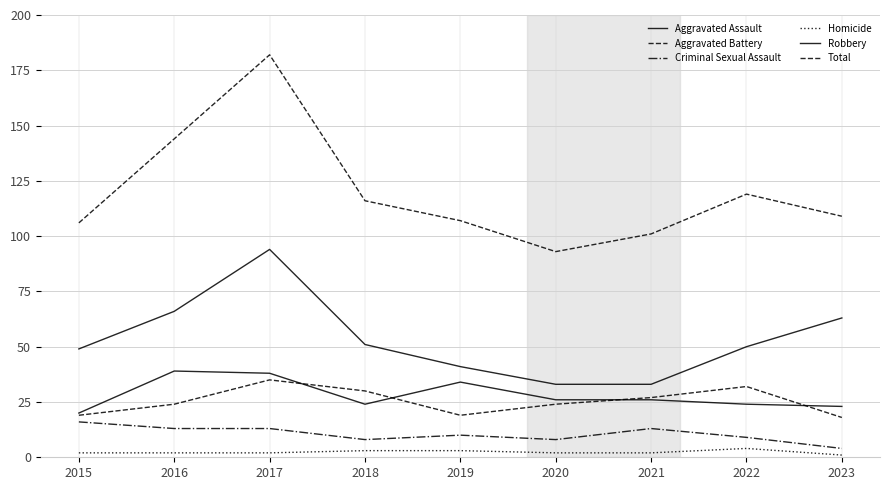

What is the smallest value displayed?

1